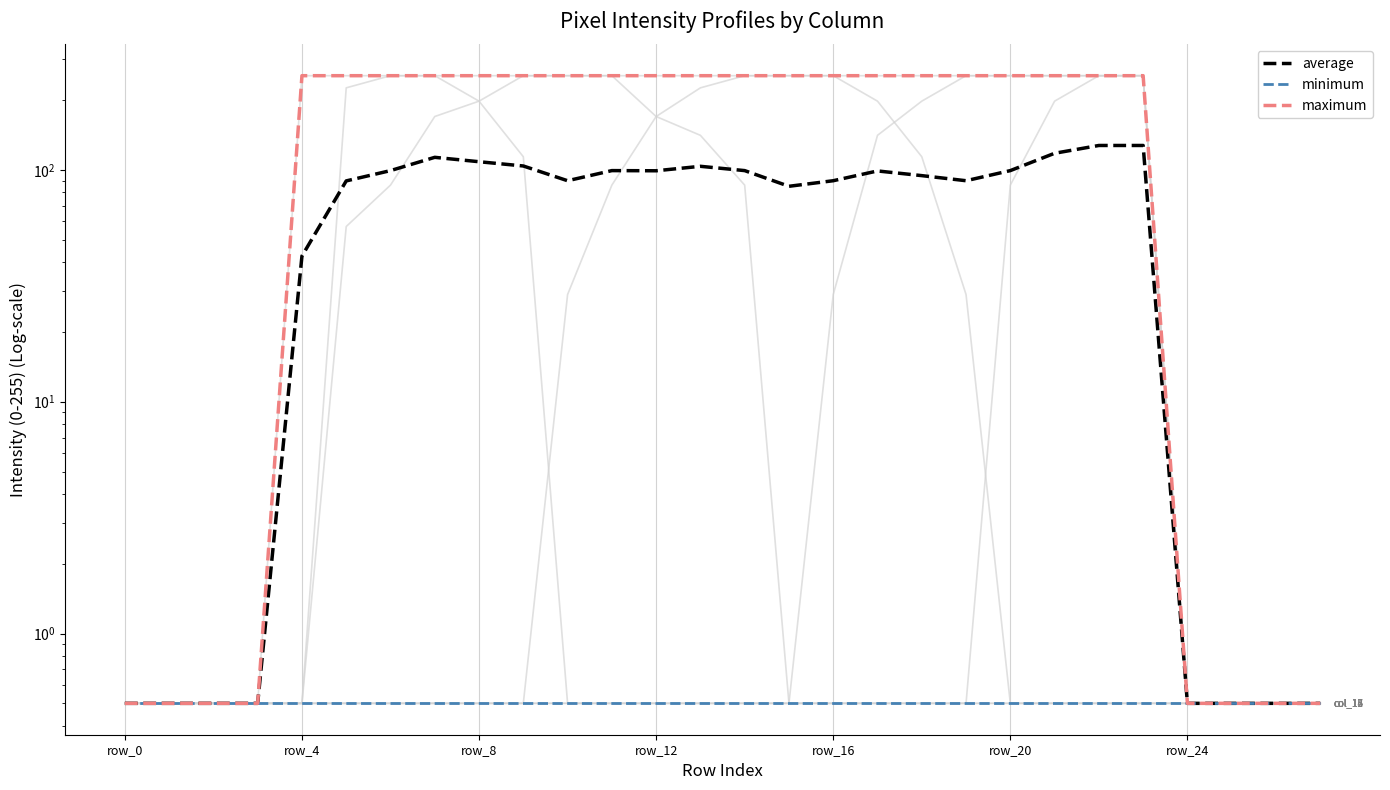

At how many categories does at least one series exceed 164?

20